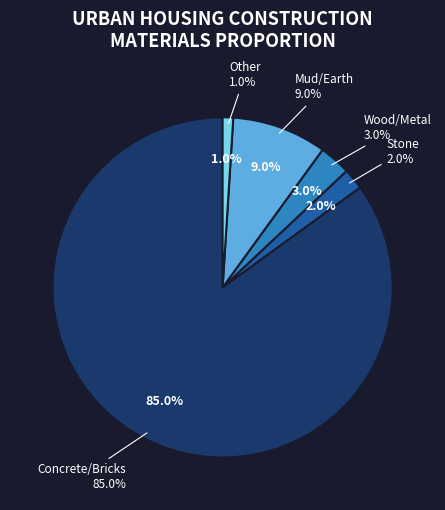

To the nearest percent, what is the difference between the Stone and Mud/Earth slice percentages?

7%